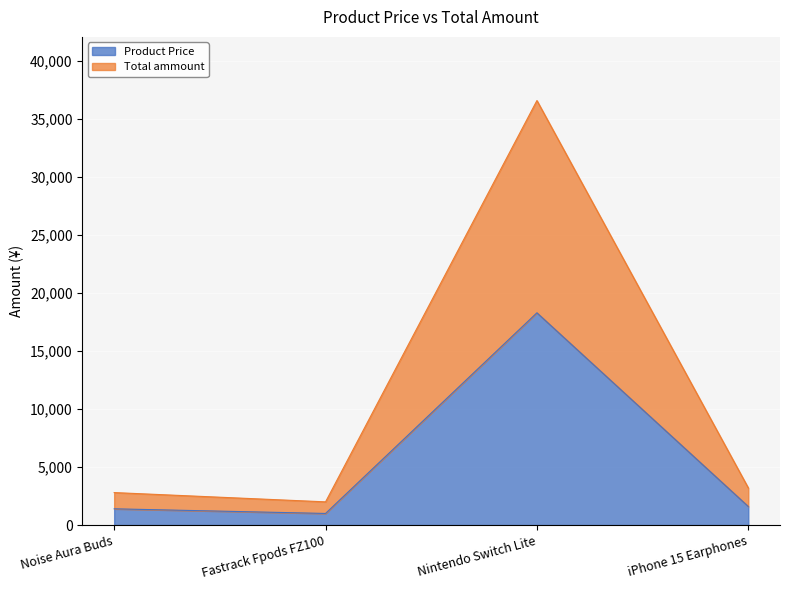

In Product Price, how many points are higher than both neighbors (excluding endpoints)?

1